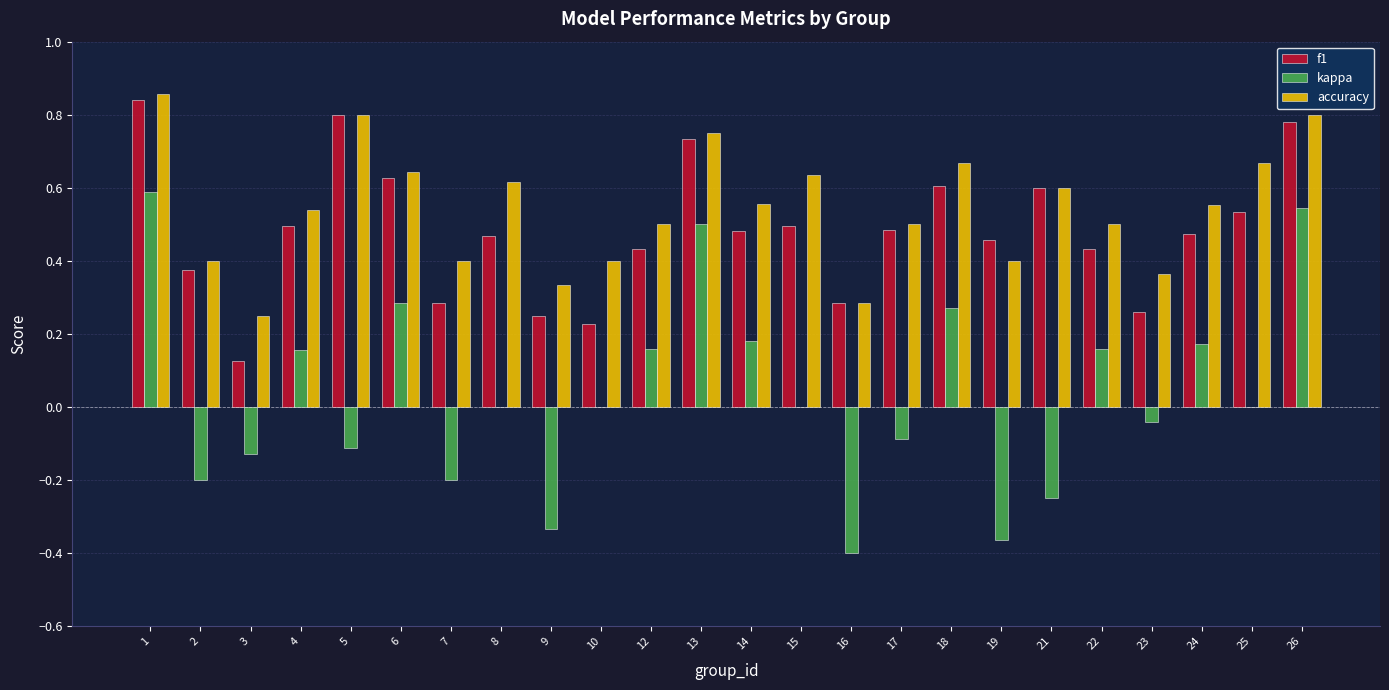

The accuracy series shows 0.5 at 17. True or false?

True